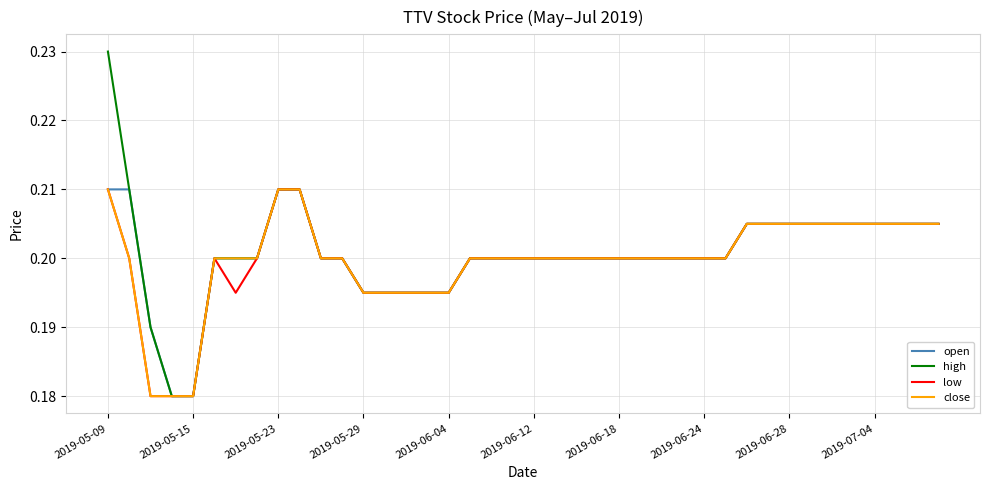

What are all the series names shown in the legend?

open, high, low, close